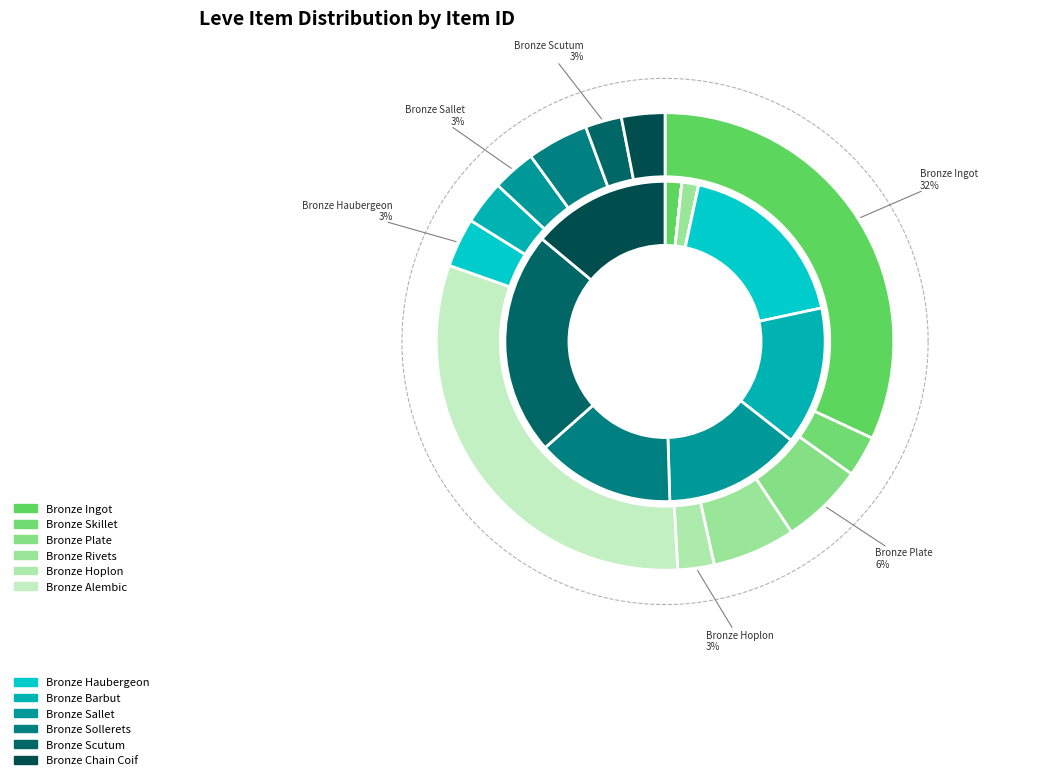

To the nearest percent, what is the difference between the Bronze Scutum and Bronze Ingot slice percentages?

29%